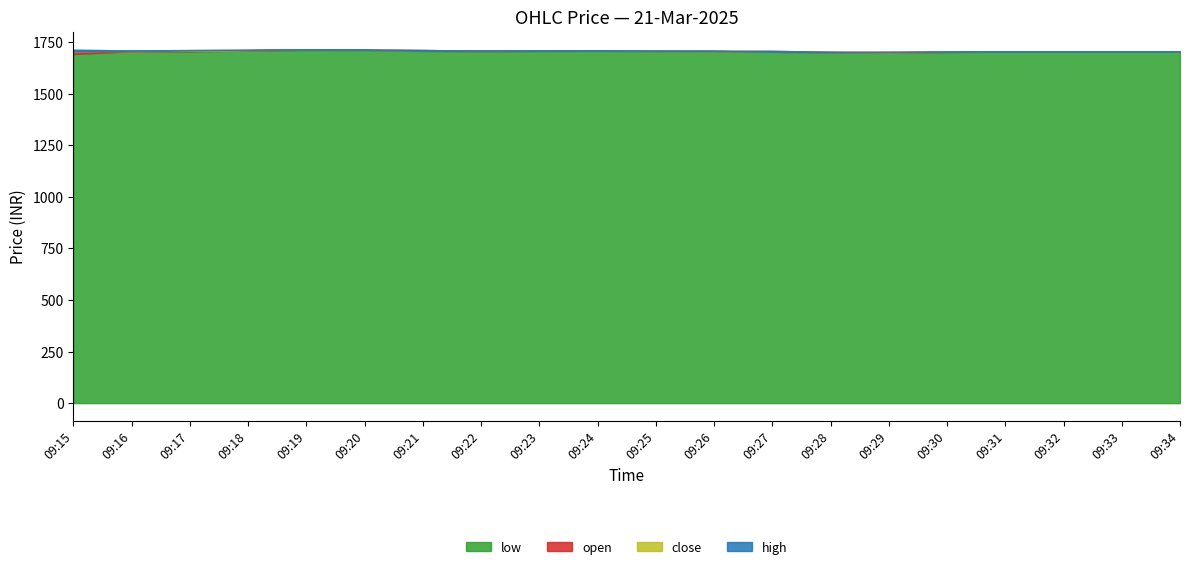

Is the value of high at 09:16 greater than the value of close at 09:34?

Yes